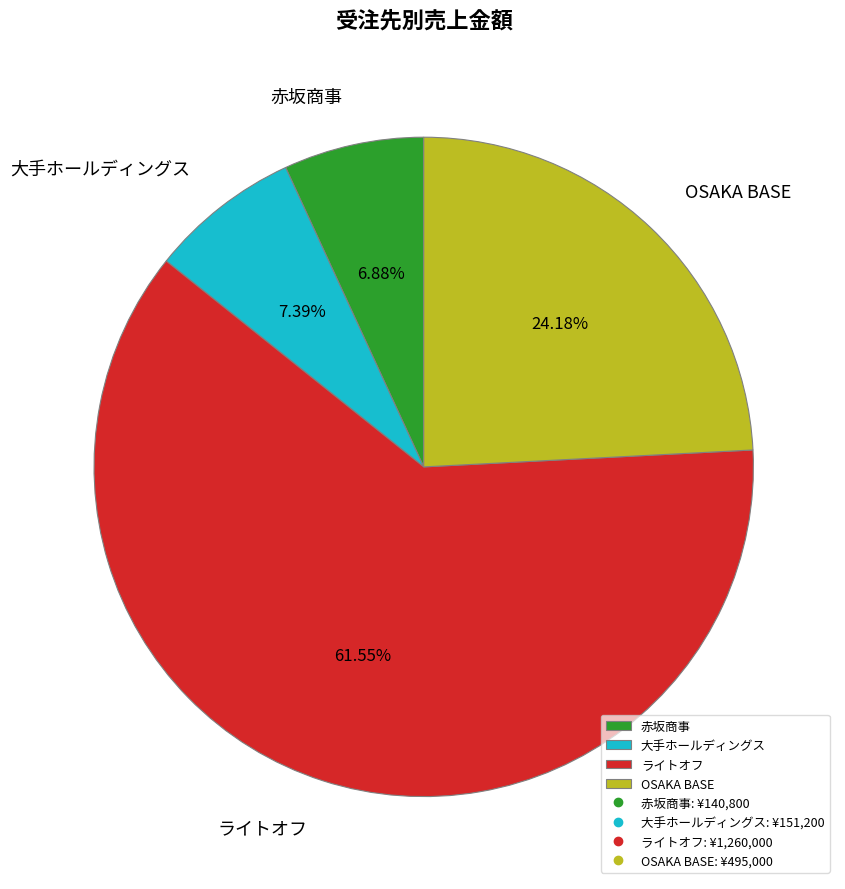

To the nearest percent, what is the average slice percentage?

25%